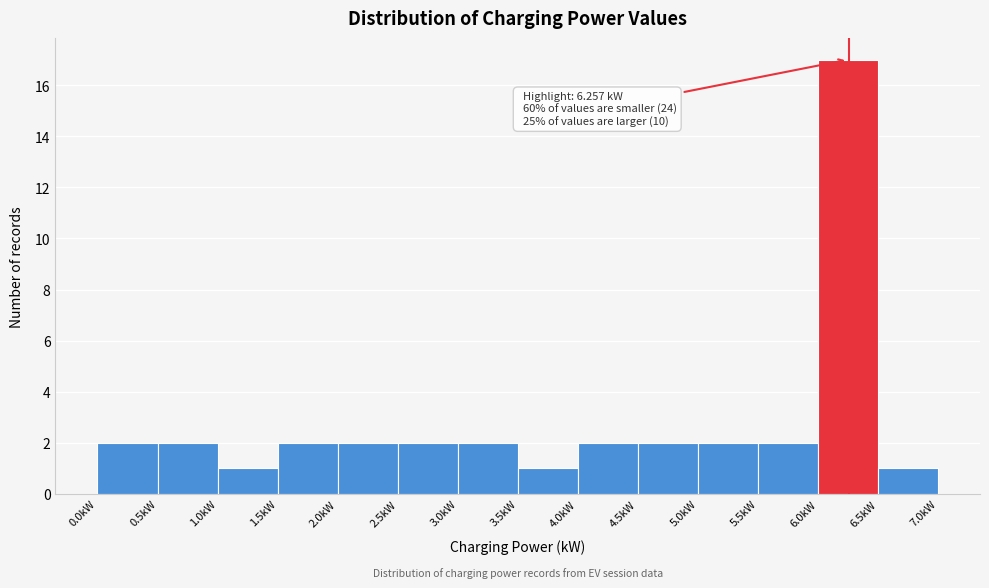

Over which range of the x-axis is the bar tallest?

6.0 to 6.5